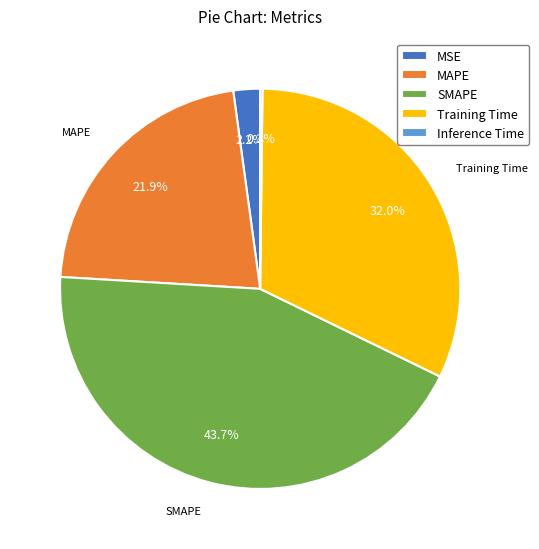

Which has a higher value, SMAPE or MAPE?

SMAPE